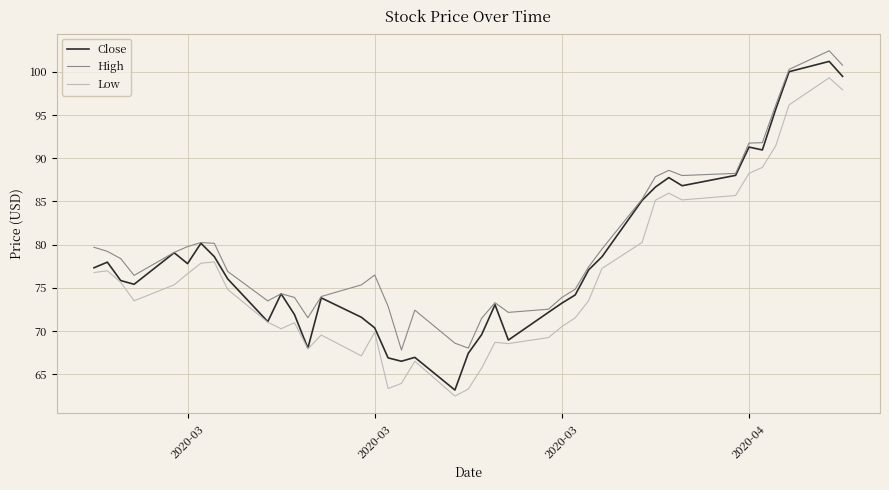

Does the chart have visible grid lines?

Yes